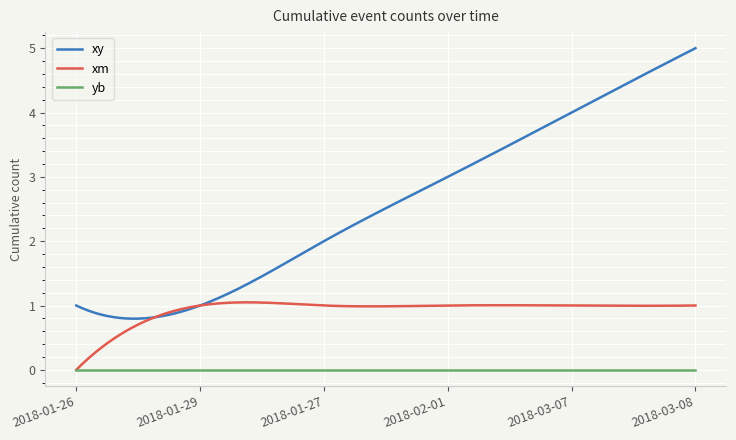

Which series has the widest spread of values?

xy